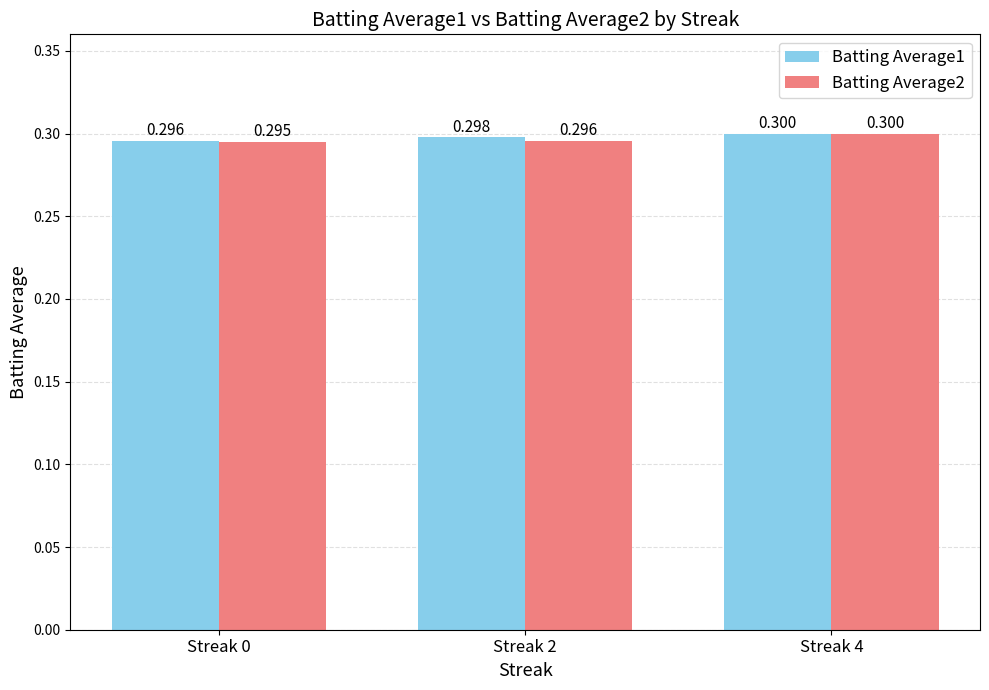

Reading left to right, what are all the values shown in this chart?

Batting Average1: Streak 0=0.3	Streak 2=0.3	Streak 4=0.3
Batting Average2: Streak 0=0.3	Streak 2=0.3	Streak 4=0.3